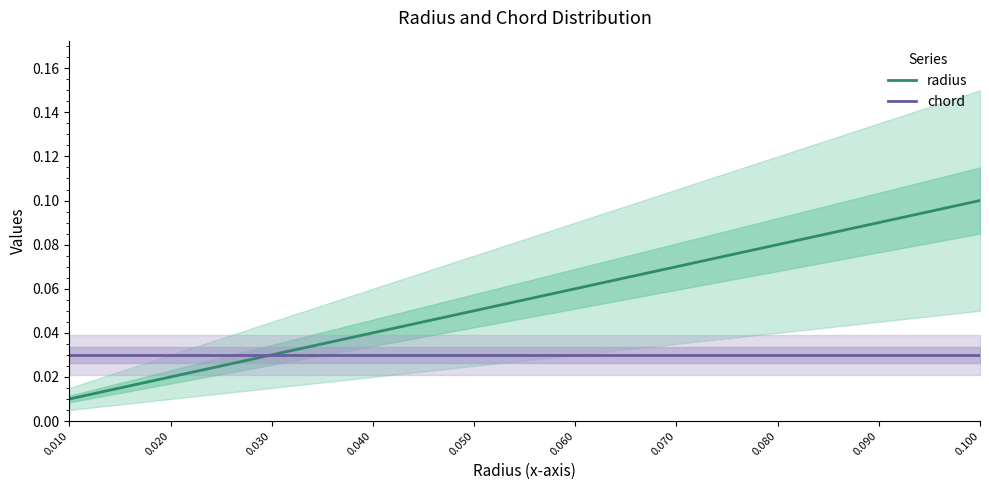

List the series in order of their overall mean, lowest first.

chord, radius